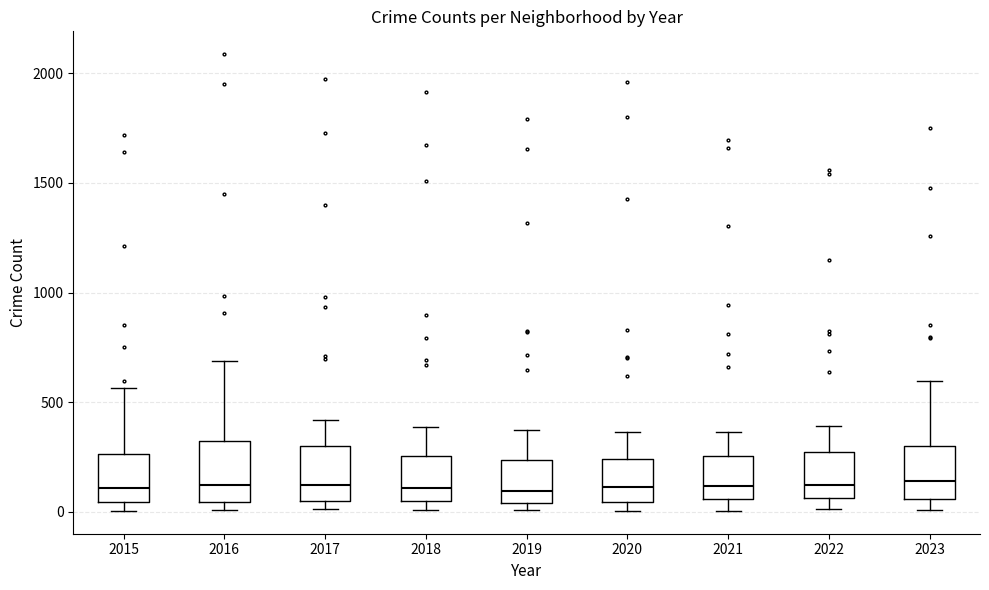

Reading left to right, transcribe this box plot: for each box, give where its median line is, the range the box spans, and where its two whiskers end, as read against the y-axis. The values are not printed on the chart, so give them approximately, as read against the axis.

2015: median 100, box 50 to 250, whiskers 0 to 550
2016: median 150, box 50 to 300, whiskers 0 to 700
2017: median 100, box 50 to 300, whiskers 0 to 400
2018: median 100, box 50 to 250, whiskers 0 to 400
2019: median 100, box 50 to 250, whiskers 0 to 400
2020: median 100, box 50 to 250, whiskers 0 to 350
2021: median 100, box 50 to 250, whiskers 0 to 350
2022: median 100, box 50 to 250, whiskers 0 to 400
2023: median 150, box 50 to 300, whiskers 0 to 600